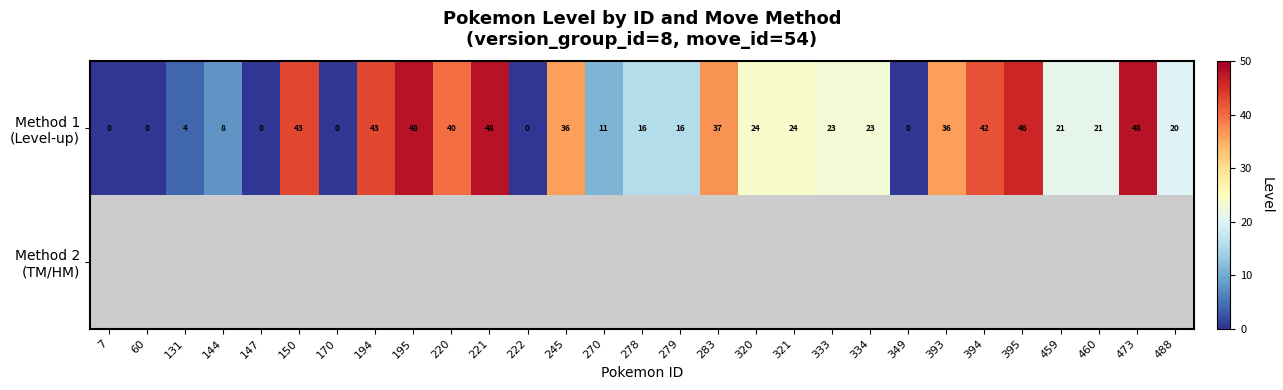

At which label is Method 1 (Level-up) closest to 24?

320